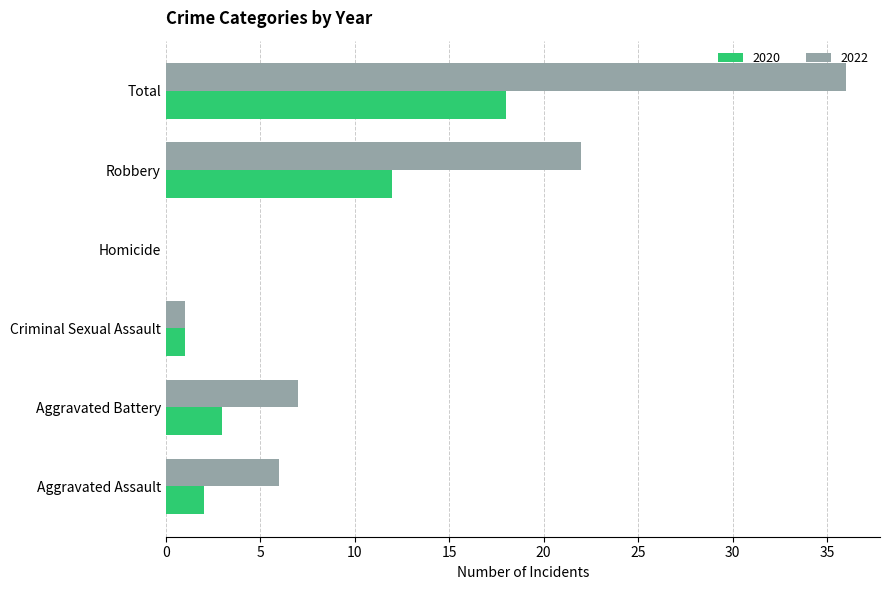

What is the sum of the 2022 values at Total and Aggravated Battery?

43